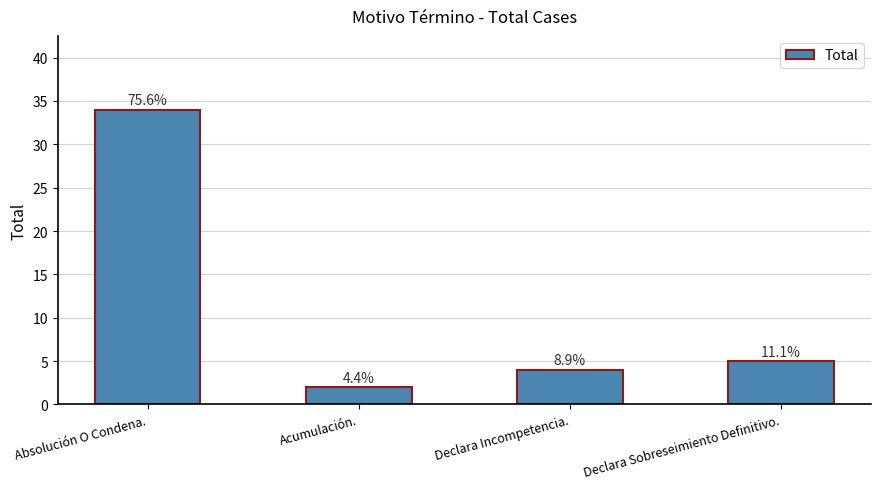

How many bars are there in total?

4